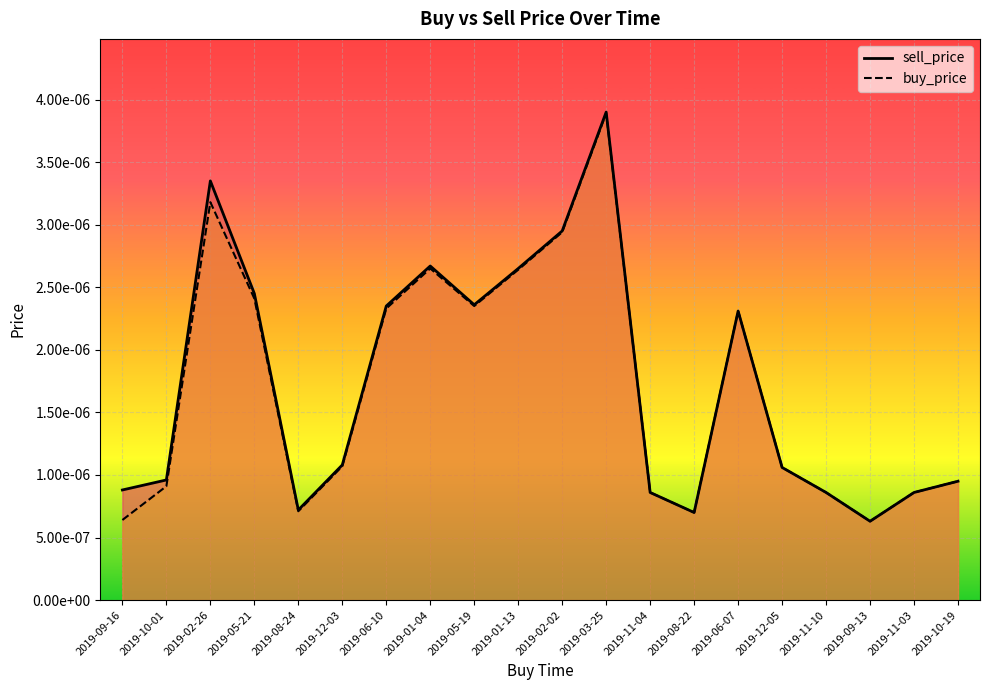

At how many categories does at least one series exceed 0?

20